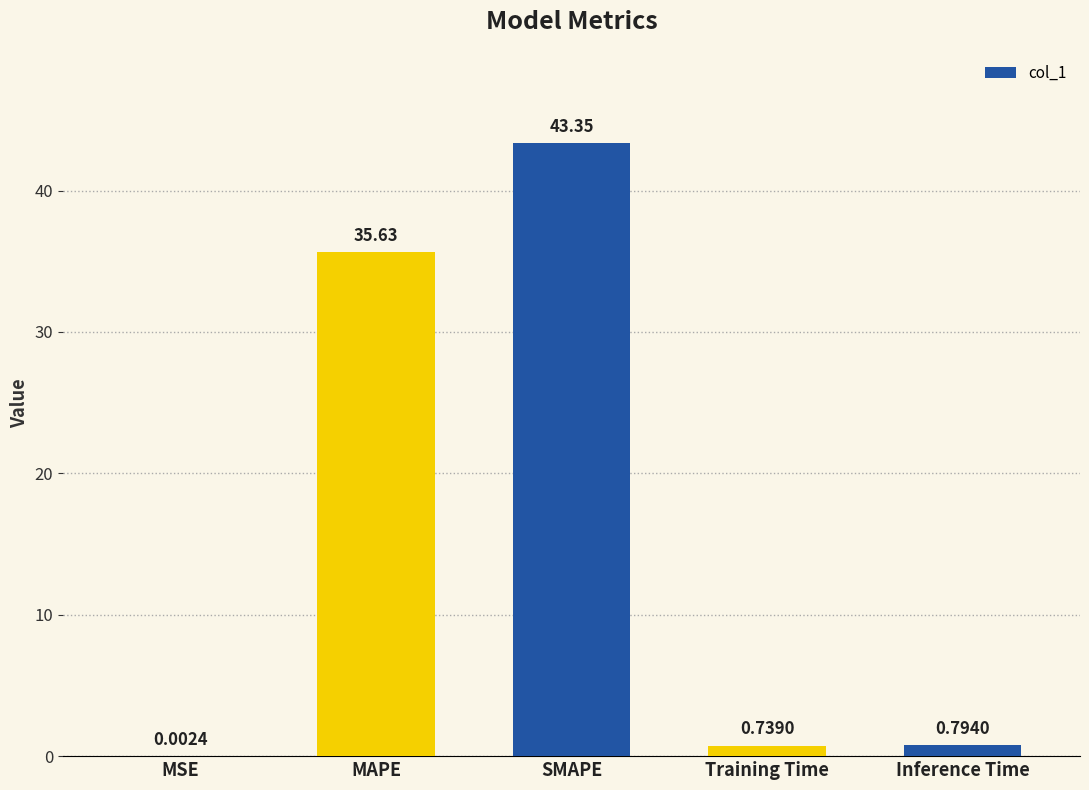

Where is the data nearest to the value 21?

MAPE